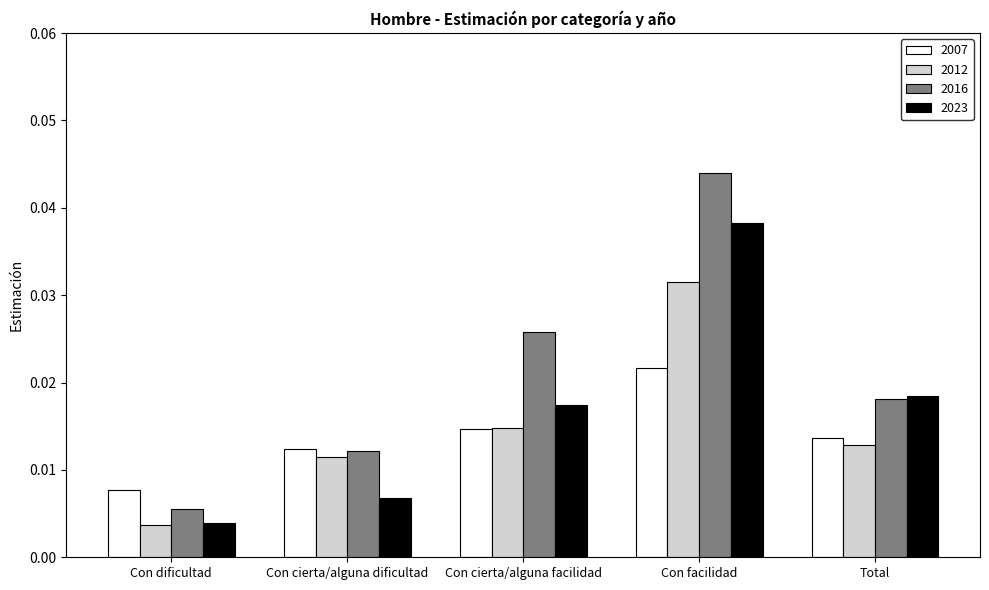

Which series changed the most between Con cierta/alguna dificultad and Con cierta/alguna facilidad?

2016